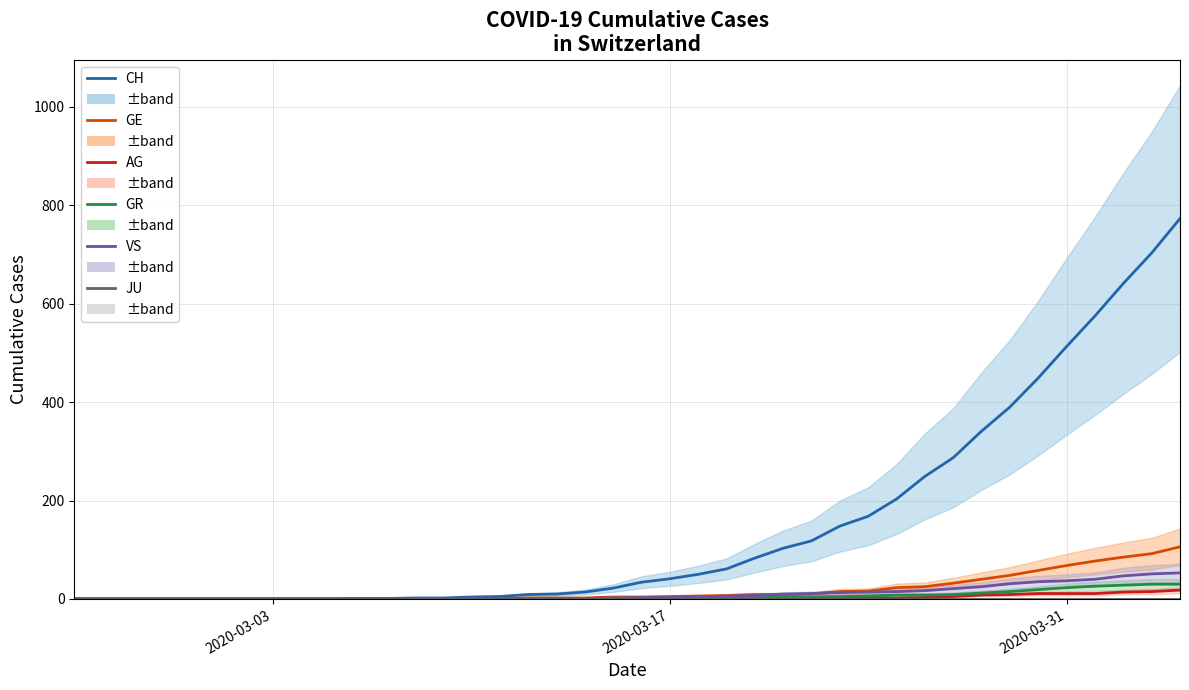

What is the difference between the maximum and minimum values in the VS series?

53